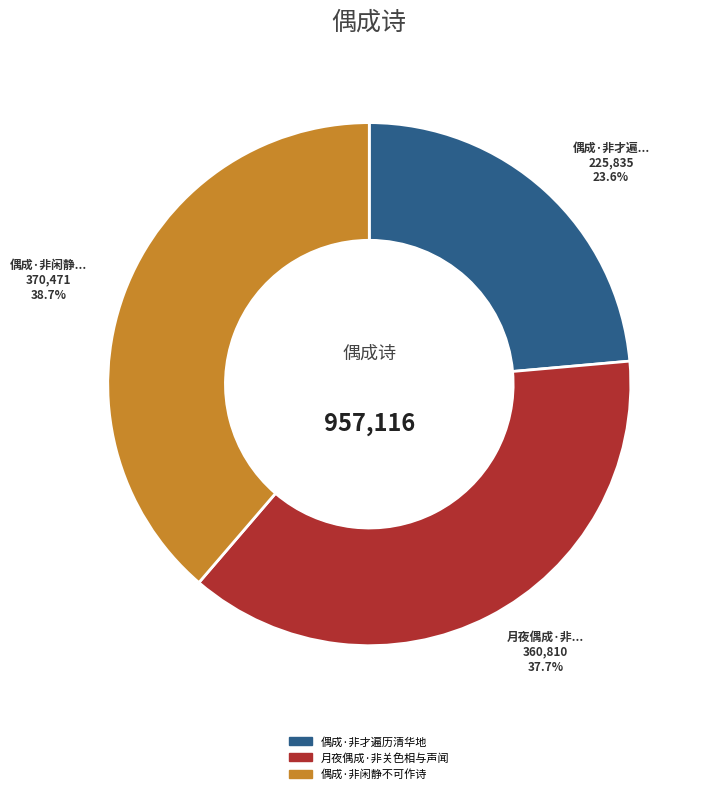

What is the ratio of the value at 偶成·非闲静不可作诗 to the value at 偶成·非才遍历清华地?

1.6